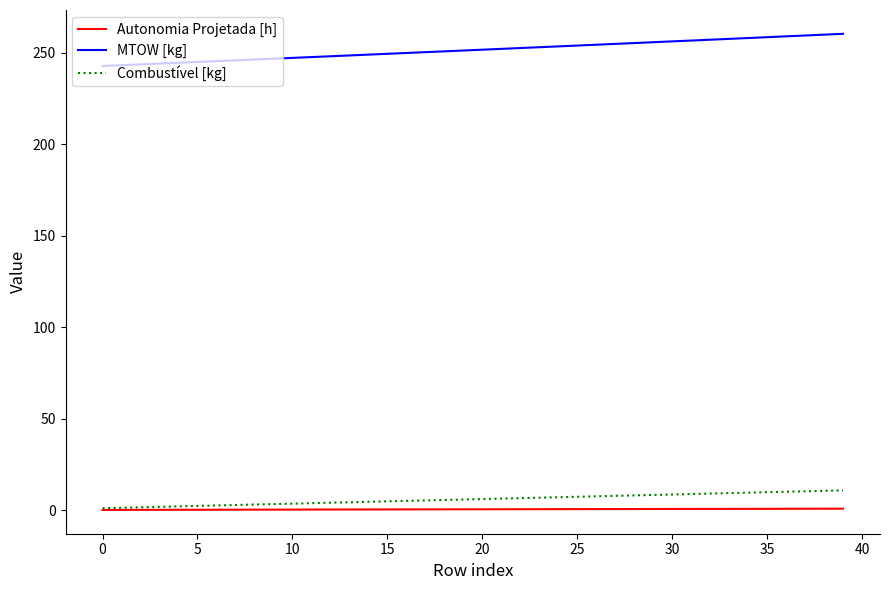

Which series has the widest spread of values?

MTOW [kg]